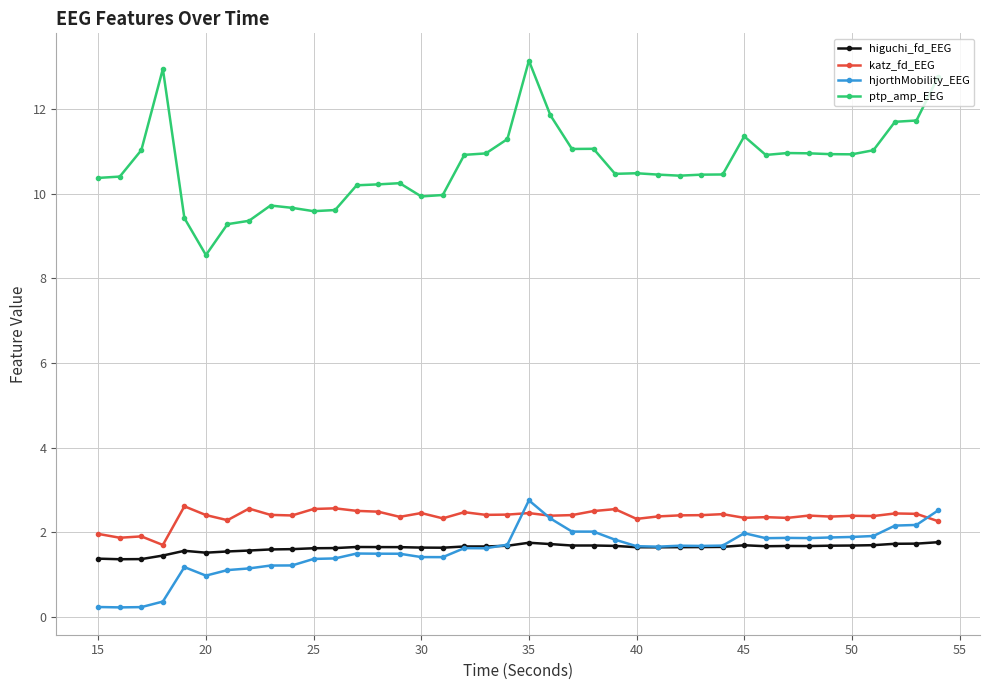

What is the value of the higuchi_fd_EEG point at the 40th from the left?

1.8